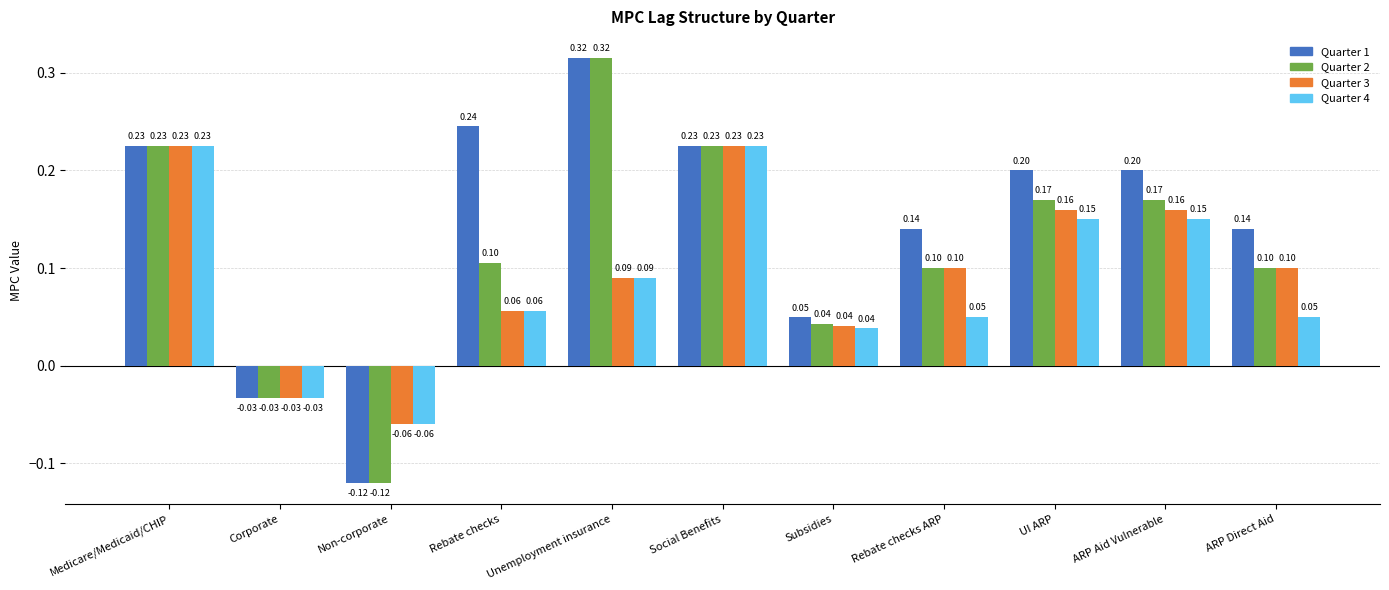

Rank the series at ARP Aid Vulnerable from lowest to highest value.

Quarter 4, Quarter 3, Quarter 2, Quarter 1